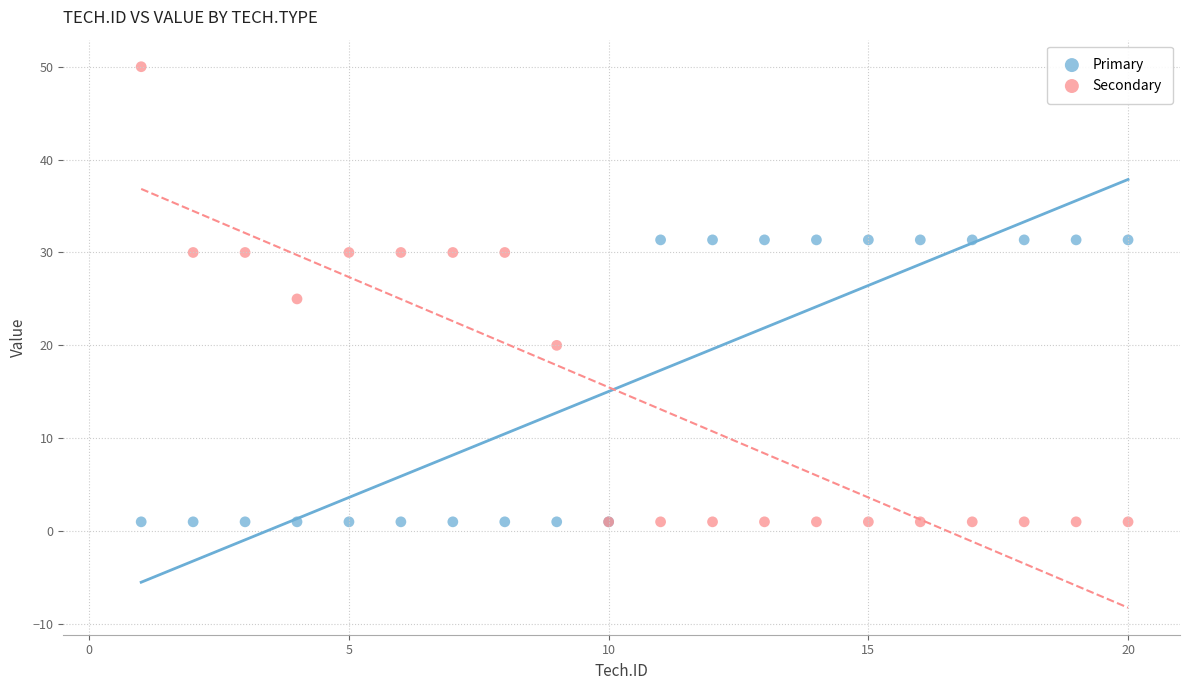

What are all the series names shown in the legend?

Primary, Secondary